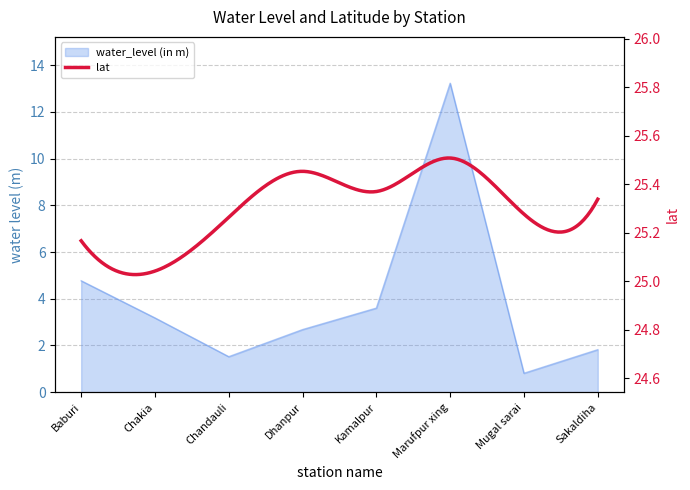

List the labels in order of value, smallest first.

Mugal sarai, Chandauli, Sakaldiha, Dhanpur, Chakia, Kamalpur, Baburi, Marufpur xing